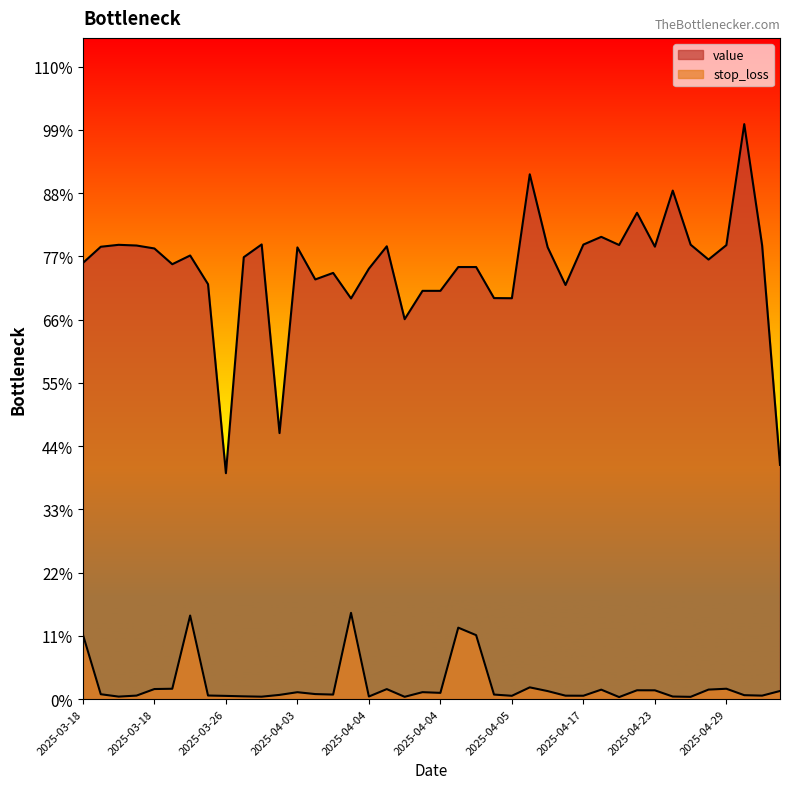

At which category does the chart reach its peak across all series?

2025-05-02